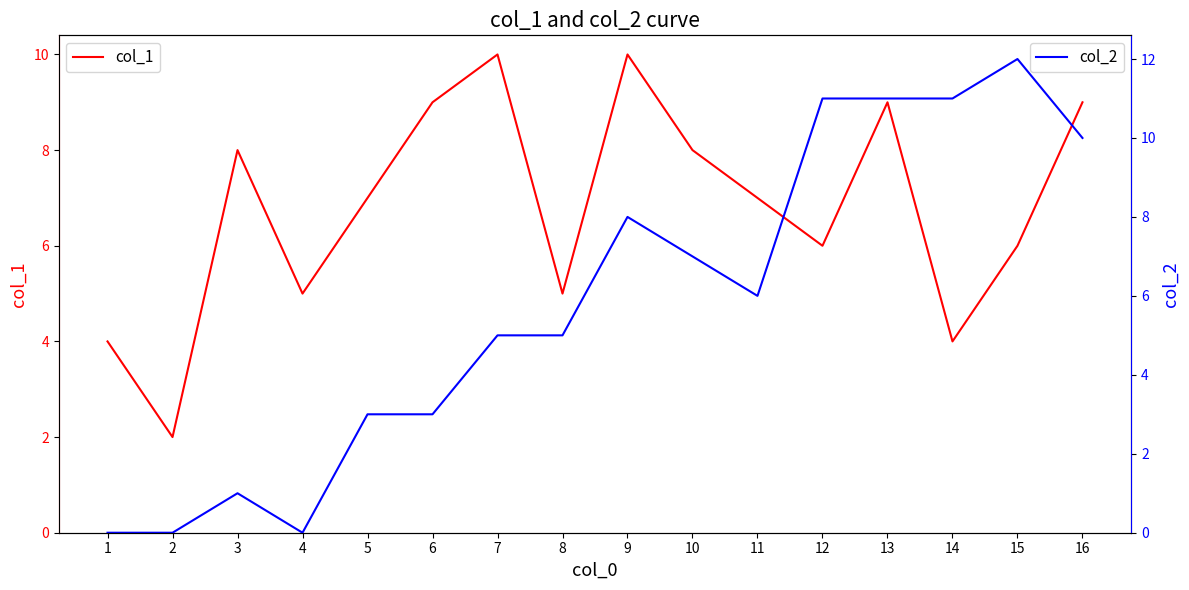

List the series in order of their peak value, lowest first.

col_1, col_2